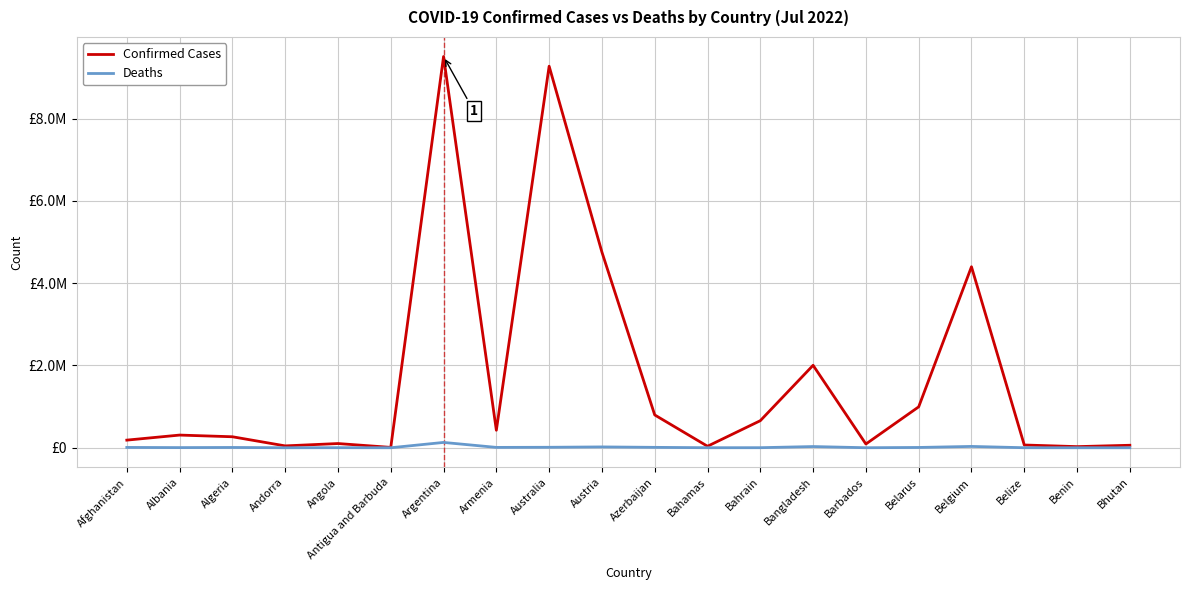

True or false: Confirmed Cases and Deaths intersect in this chart.

False